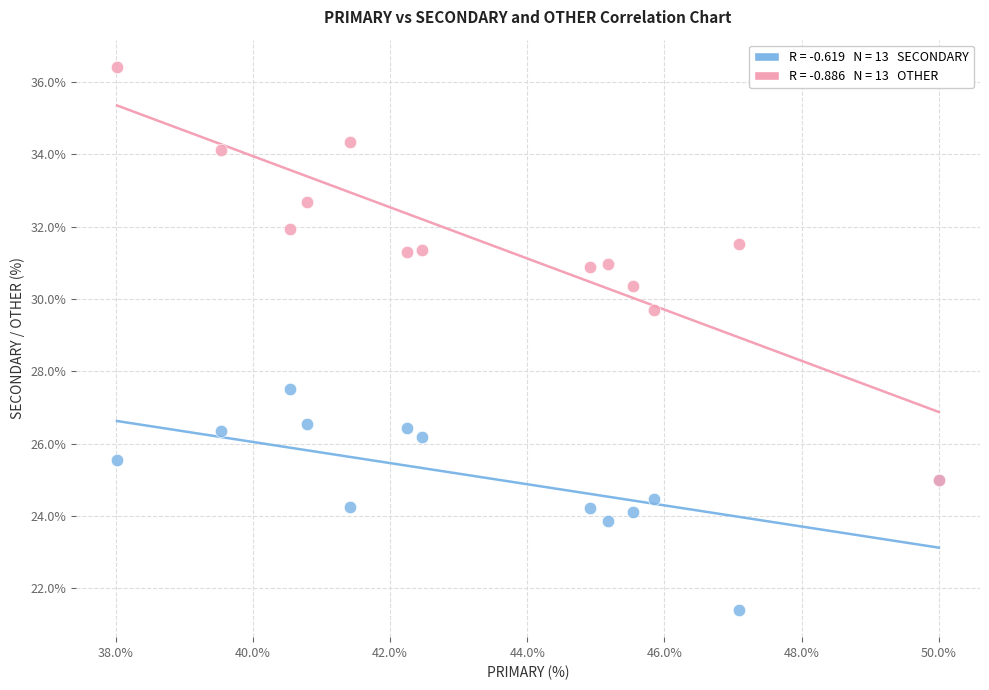

Across all series, what Y value is closest to 28?

27.5